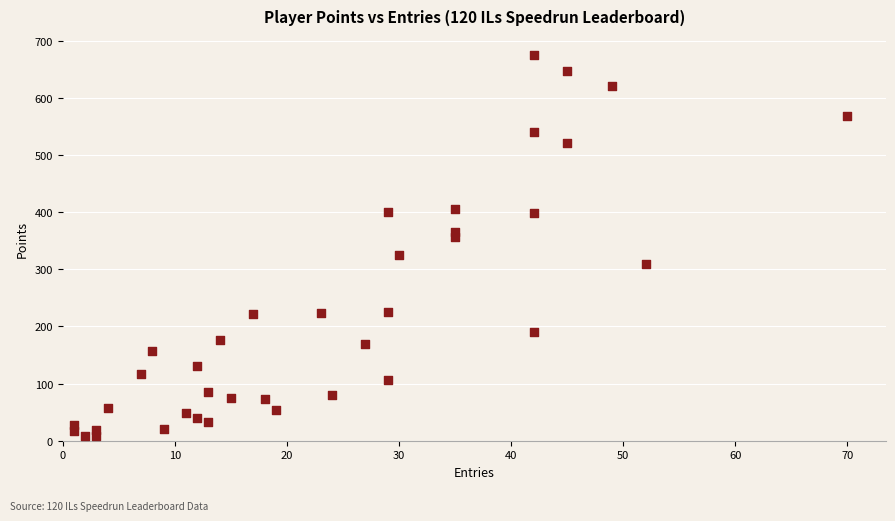

What is the range of Y values (max minus min)?

666